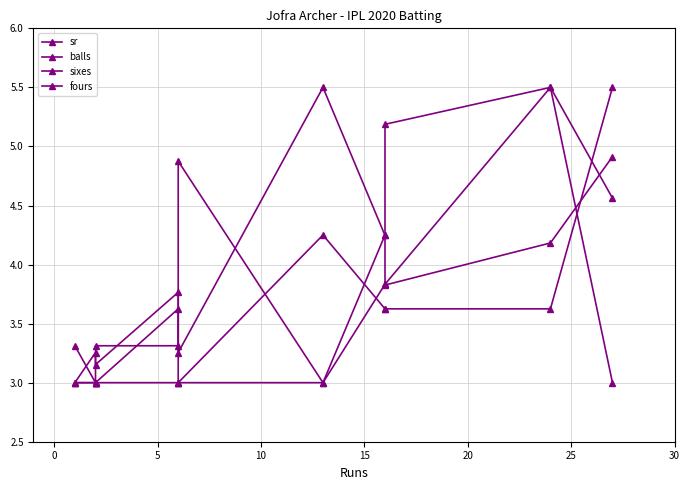

What is the difference between the maximum and second lowest values in the balls series?

2.5